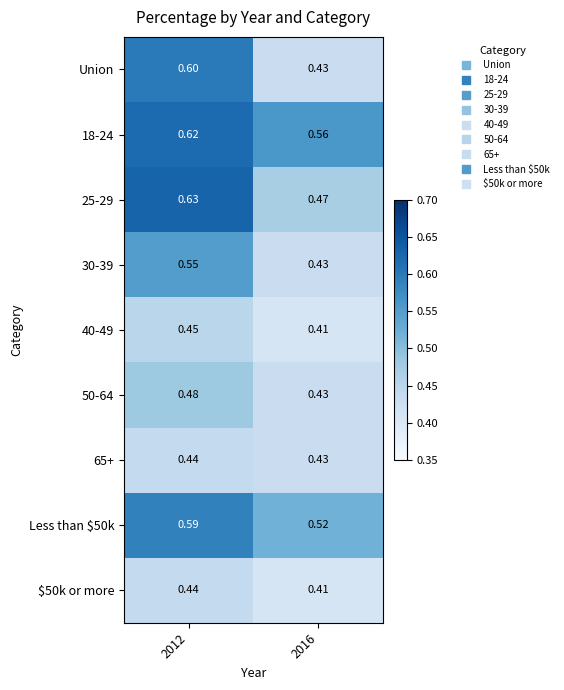

Which series changed the most between 2012 and 2016?

Union